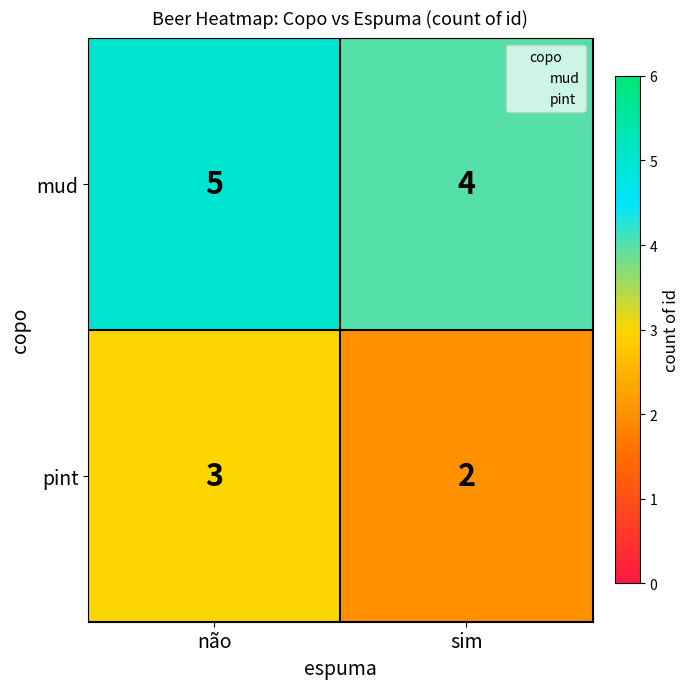

At which category does the chart reach its peak across all series?

não